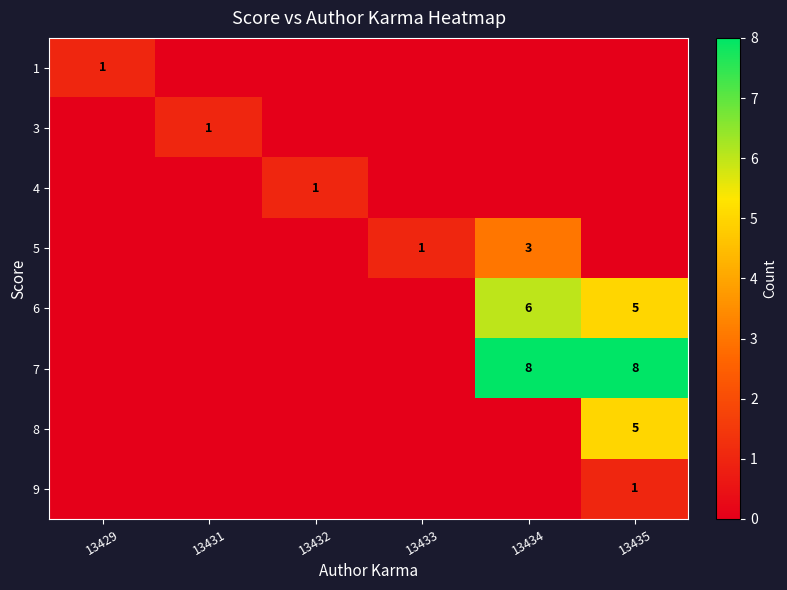

The 1 series shows 1 at 13429. True or false?

True